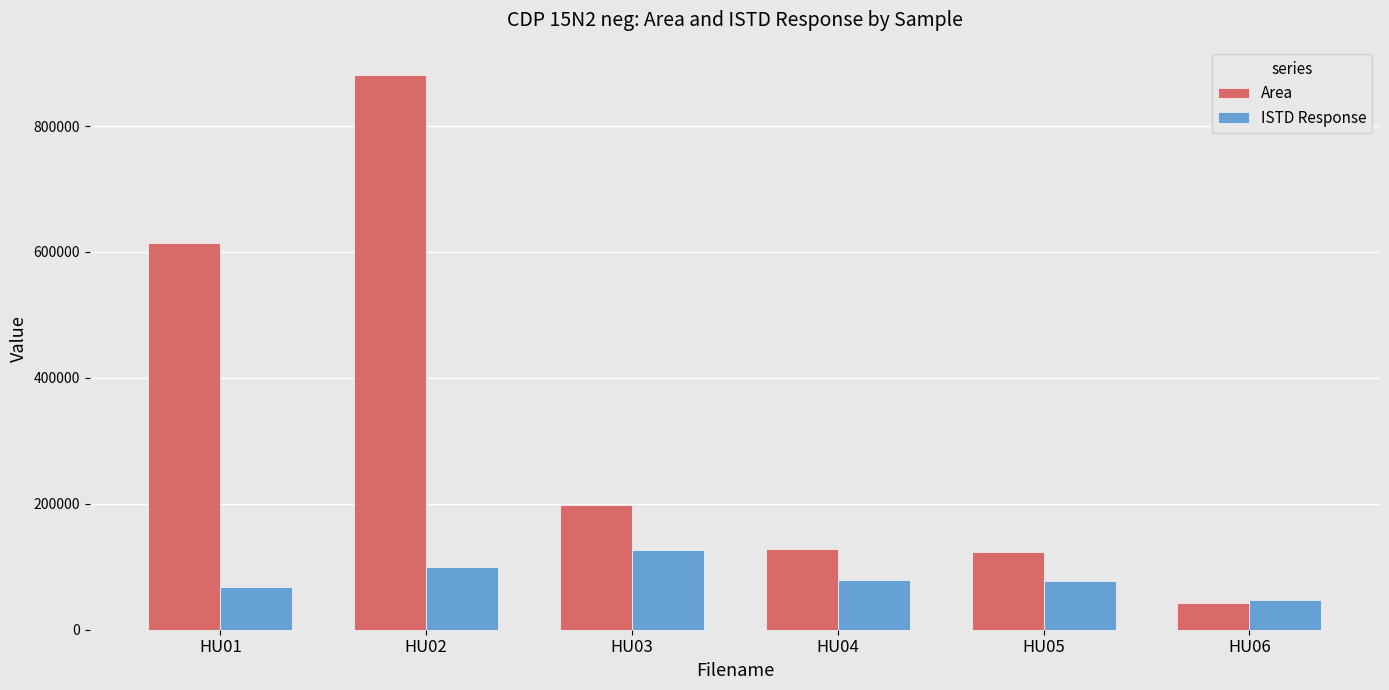

Are the bars grouped side by side (vs. stacked)?

Yes